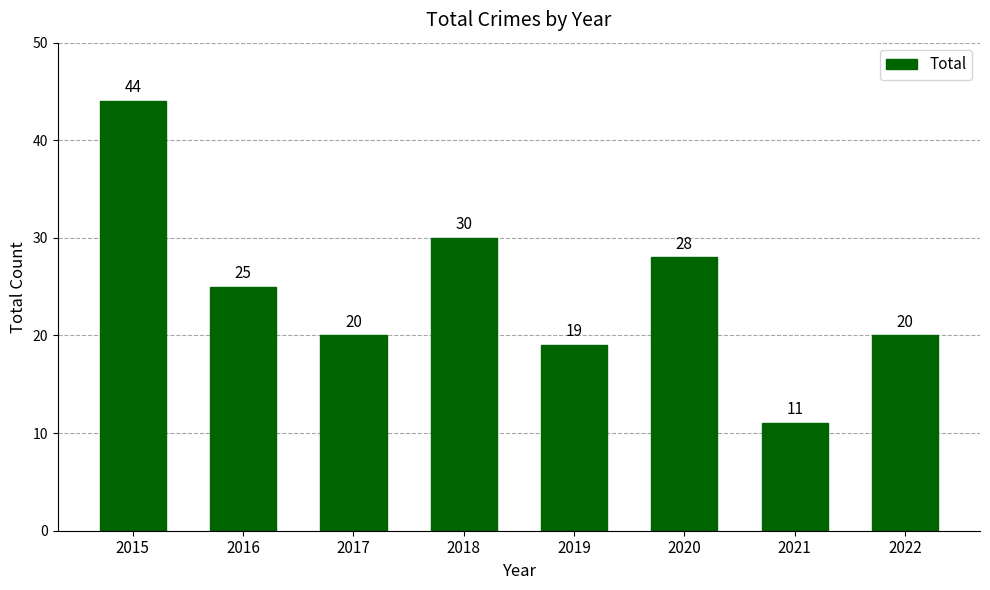

Read the value at 2018, to the nearest 5.

30